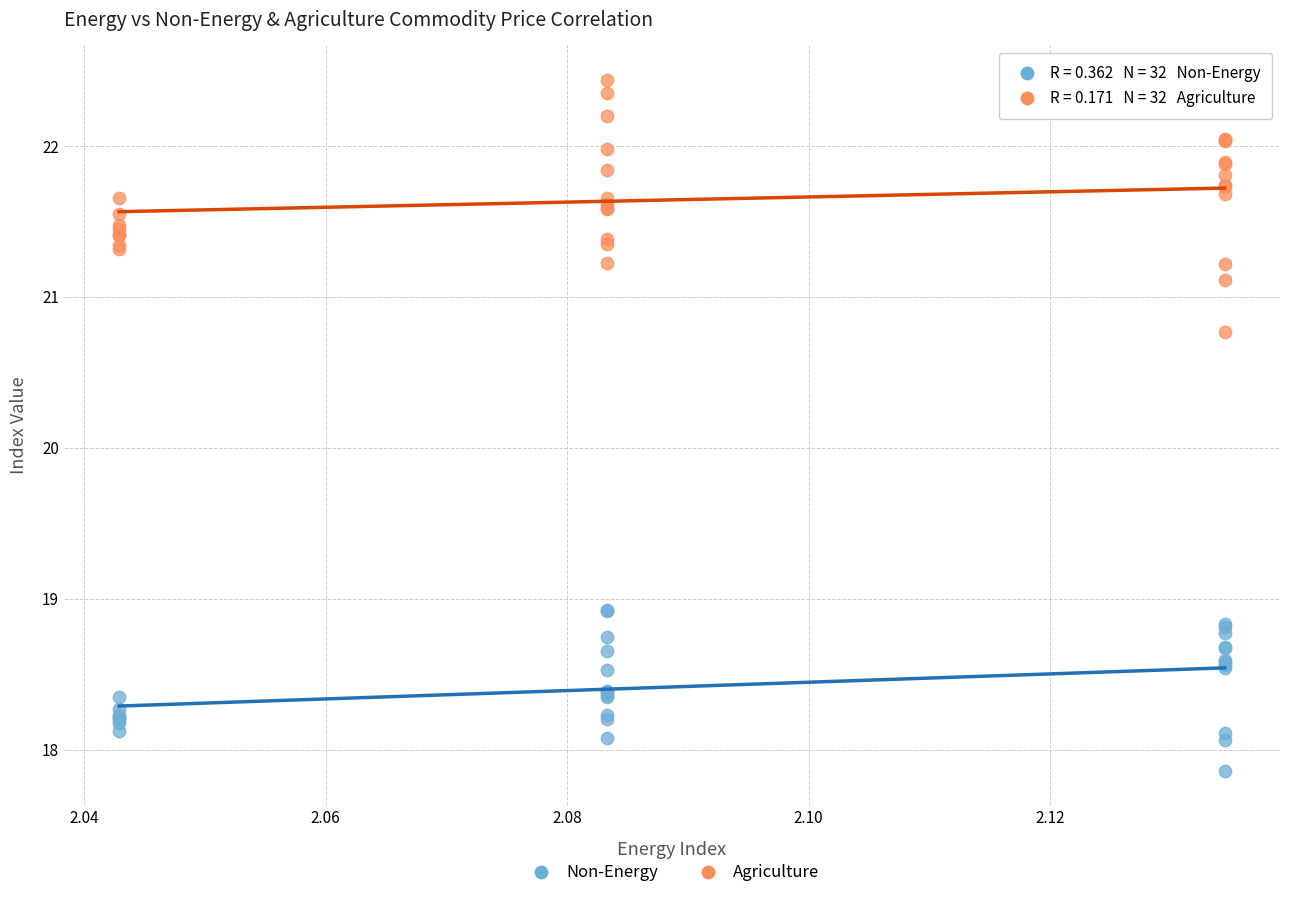

Which series reaches the minimum Y coordinate?

Non-Energy